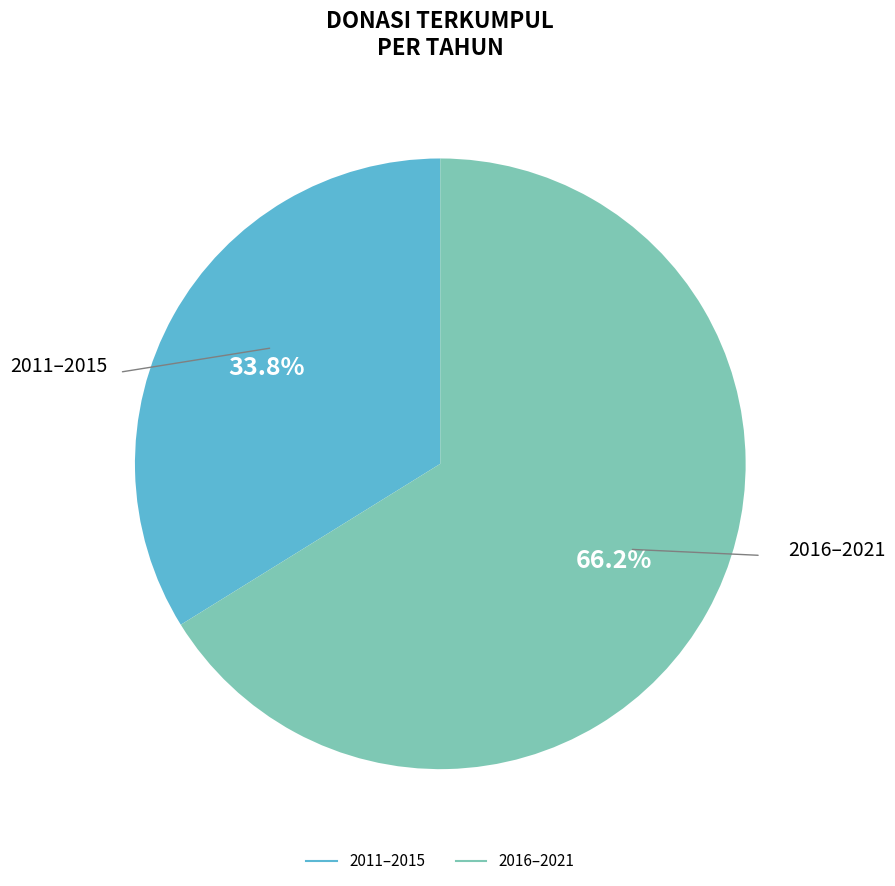

Is there a majority slice in this chart?

Yes